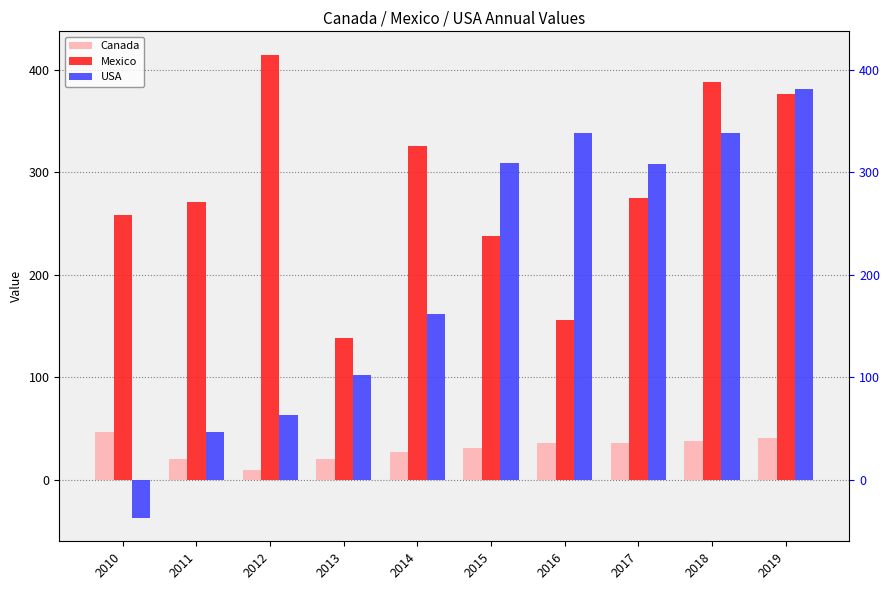

Rank the series at 2016 from highest to lowest value.

USA, Mexico, Canada